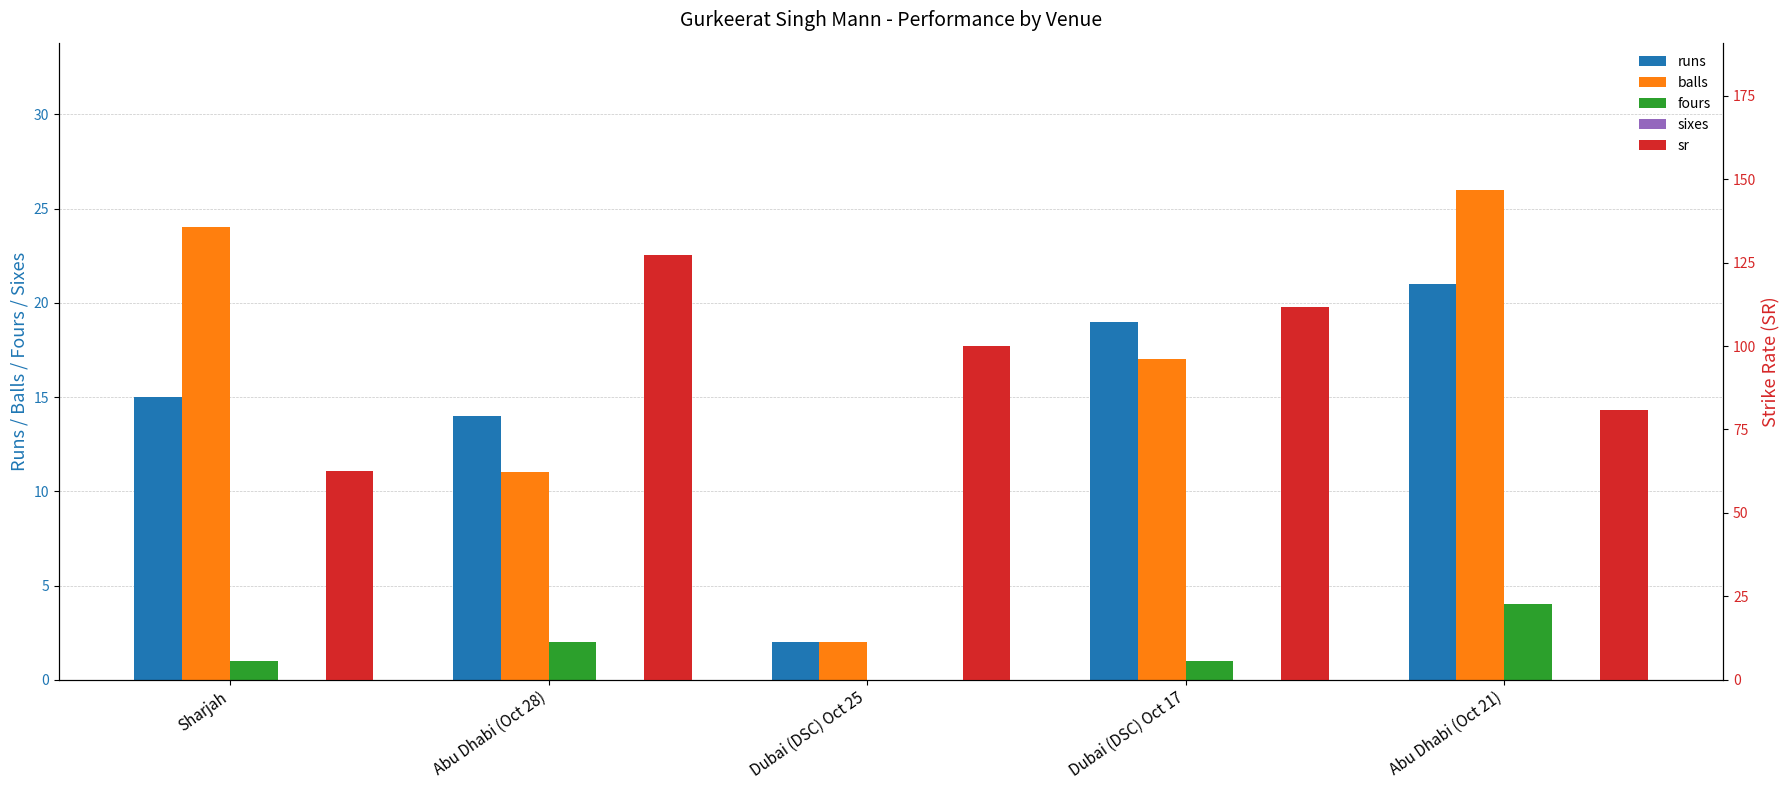

The sr series shows 111.8 at Dubai (DSC) Oct 17. True or false?

True